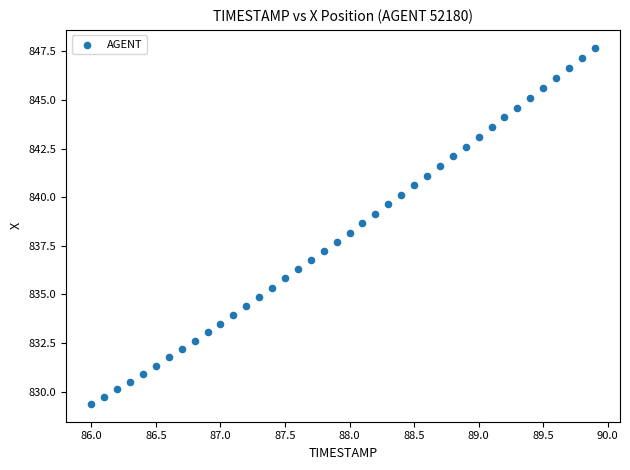

What is the range of X values (max minus min)?

3.9